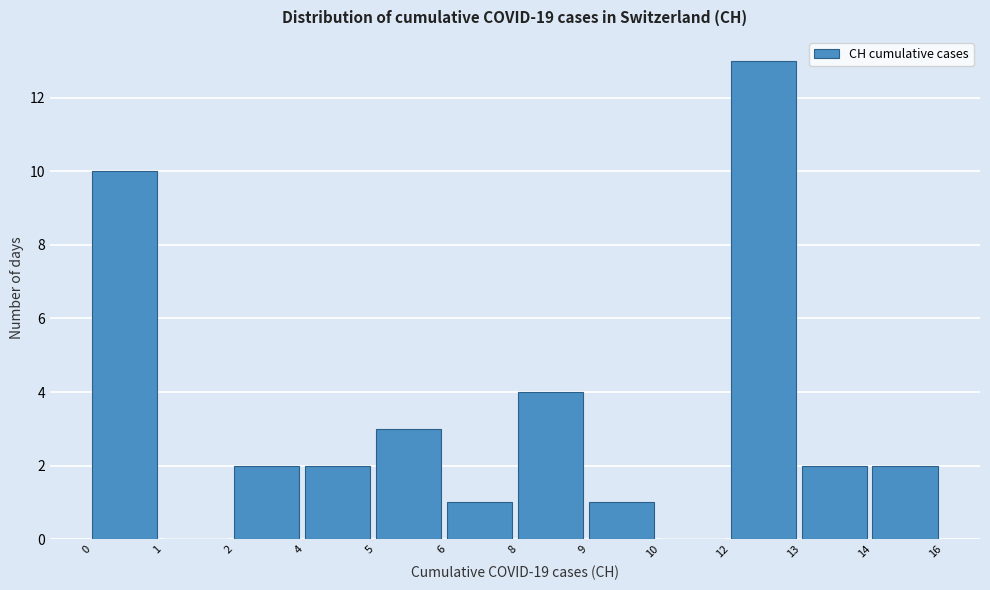

Reading right to left, what are all the values shown in this chart?

14=2	13=2	12=13	10=0	9=1	8=4	6=1	5=3	4=2	2=2	1=0	0=10